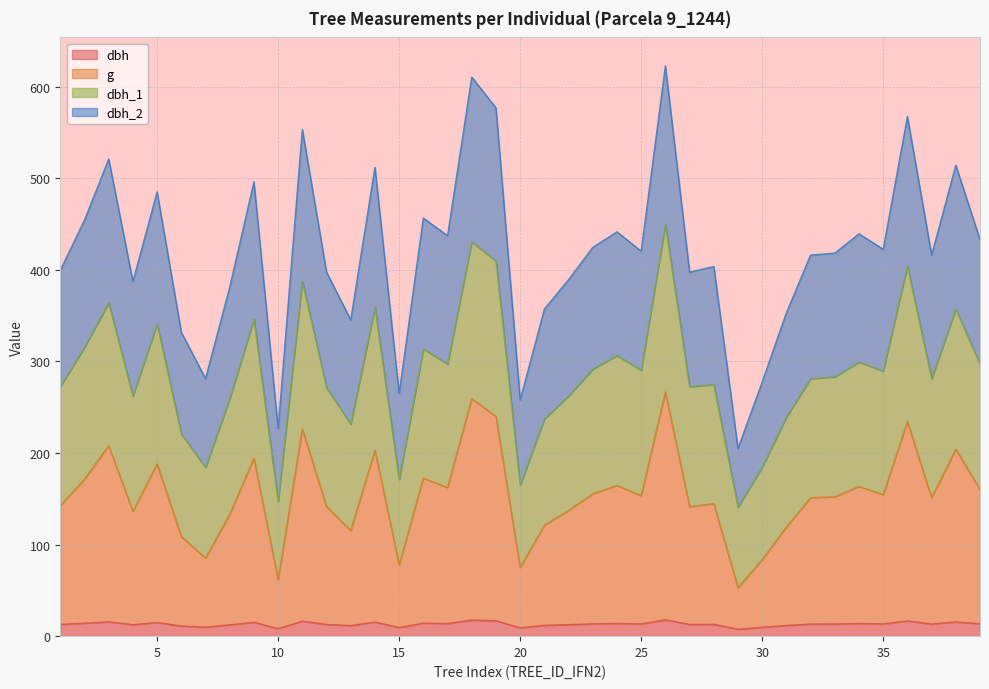

True or false: g and dbh_1 intersect in this chart.

False